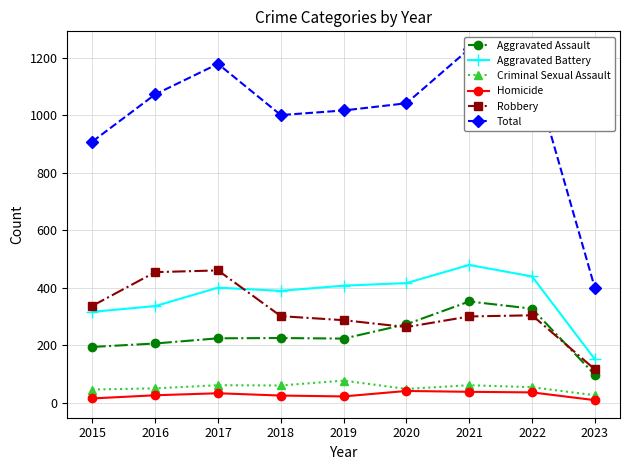

Where is Total nearest to the value 814?

2015